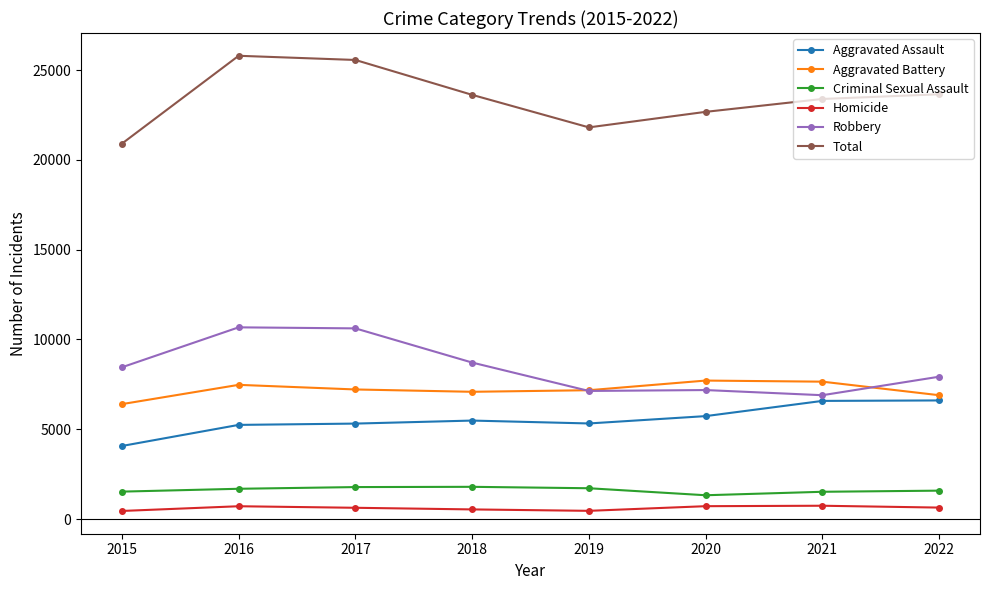

Is it true that Robbery equals 3900 at 2020?

False